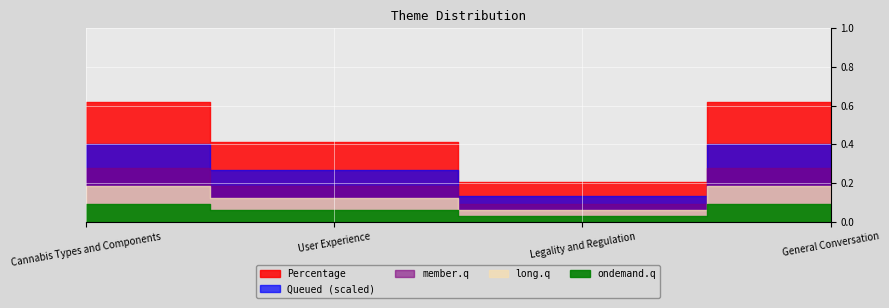

What is the change in value from User Experience to Legality and Regulation?

-0.2